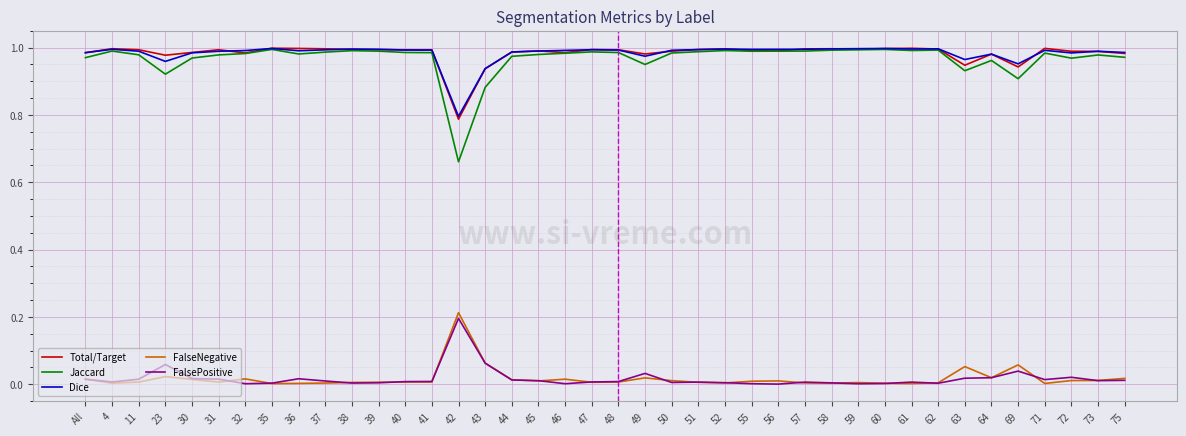

True or false: Dice has more than 0 interior local peaks.

True